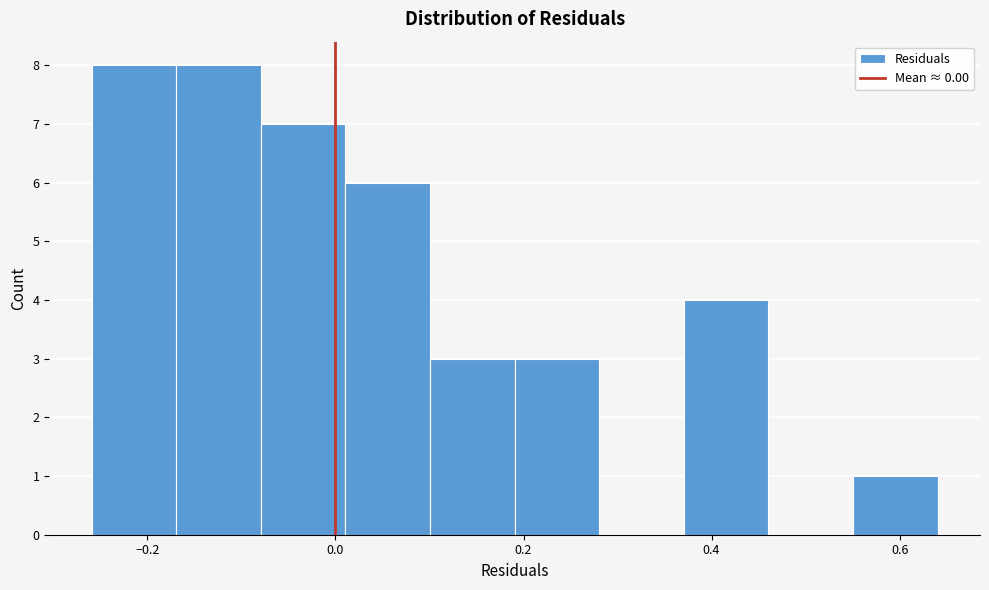

Reading left to right, list every bar in this chart as the range it spans on the x-axis followed by its height. Neither the bar edges nor the heights are printed on the chart, so give them approximately, as read against the axes.

-0.26 to -0.16: 8
-0.16 to -0.08: 8
-0.08 to 0.02: 7
0.02 to 0.10: 6
0.10 to 0.20: 3
0.20 to 0.28: 3
0.28 to 0.38: 0
0.38 to 0.46: 4
0.46 to 0.56: 0
0.56 to 0.64: 1